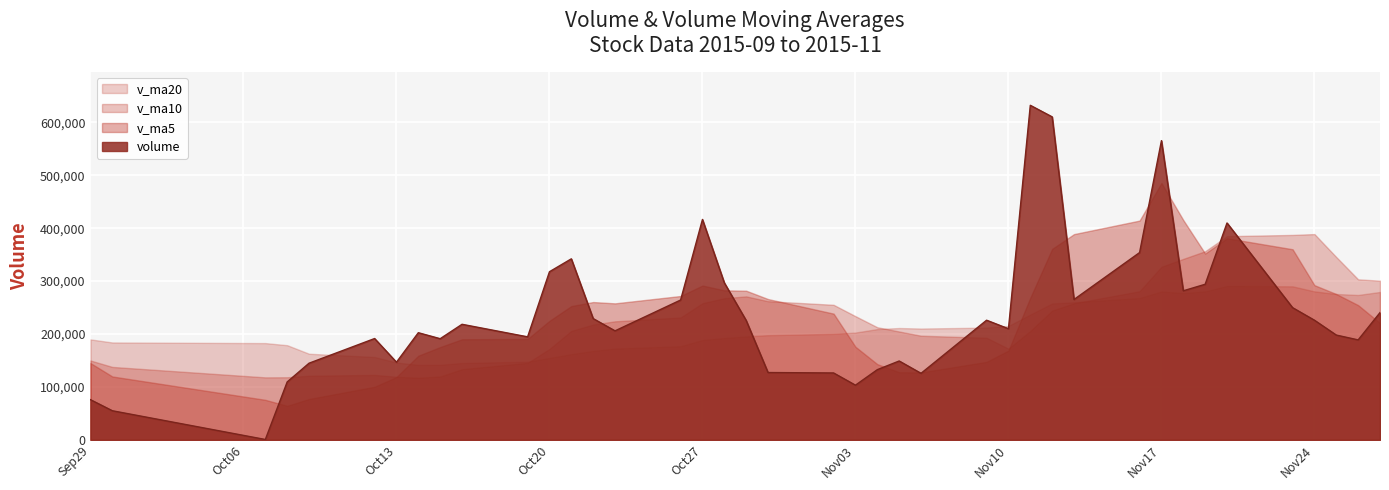

What is the spread (max minus min) of values at 2015-10-08?

114640.4